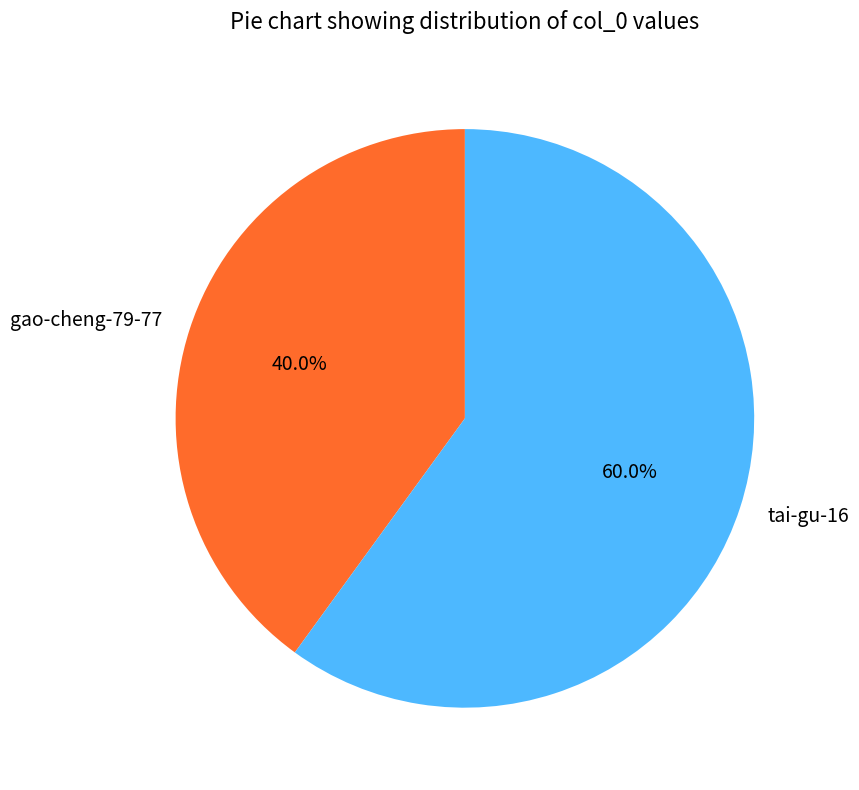

Which category has the biggest portion of the pie?

tai-gu-16